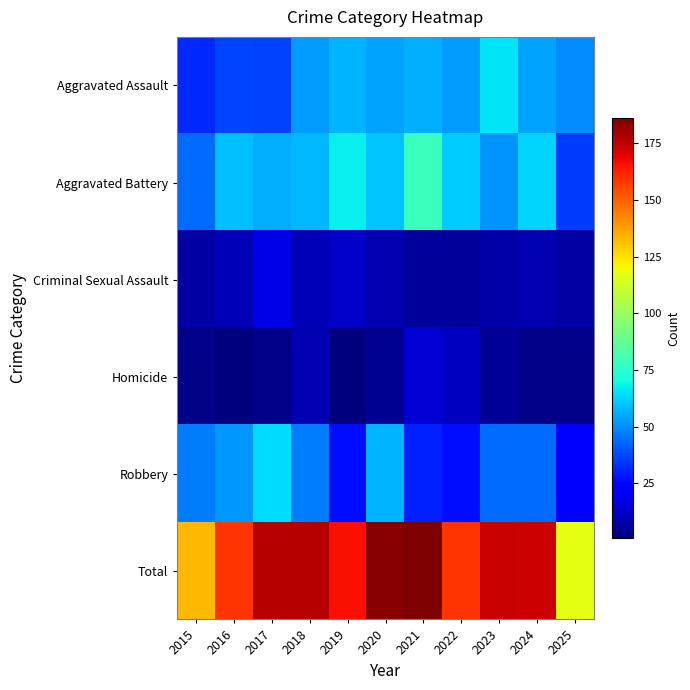

Reading left to right, what are all the values shown in this chart?

Aggravated Assault: 2015=32	2016=37	2017=36	2018=53	2019=57	2020=54	2021=56	2022=53	2023=66	2024=54	2025=50
Aggravated Battery: 2015=44	2016=59	2017=56	2018=58	2019=68	2020=60	2021=79	2022=61	2023=51	2024=63	2025=35
Criminal Sexual Assault: 2015=7	2016=10	2017=18	2018=10	2019=13	2020=9	2021=6	2022=6	2023=8	2024=9	2025=7
Homicide: 2015=3	2016=1	2017=3	2018=9	2019=1	2020=4	2021=15	2022=12	2023=5	2024=3	2025=3
Robbery: 2015=47	2016=52	2017=64	2018=47	2019=27	2020=57	2021=30	2022=27	2023=44	2024=44	2025=22
Total: 2015=133	2016=159	2017=177	2018=177	2019=166	2020=184	2021=186	2022=159	2023=174	2024=173	2025=117